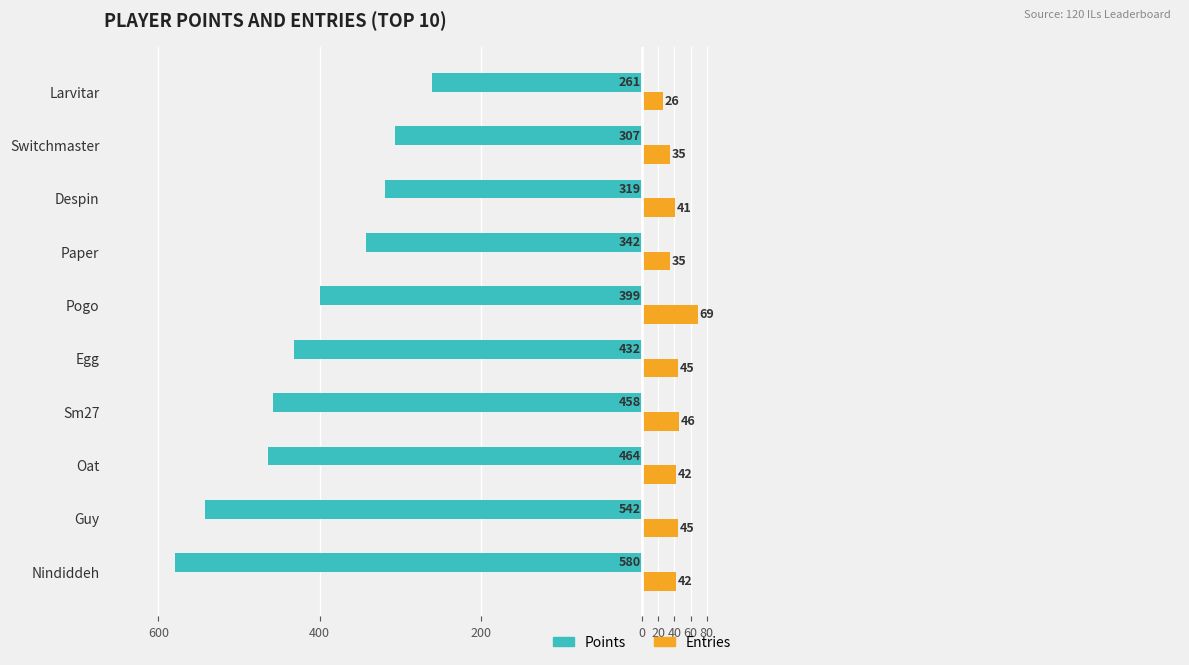

What position from the left is Sm27?

4